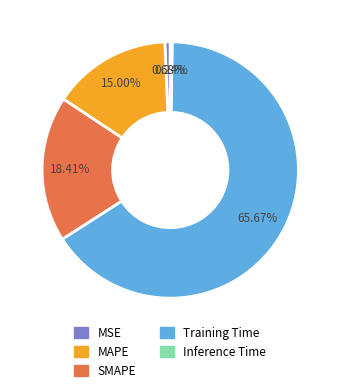

Which slice is the largest?

Training Time